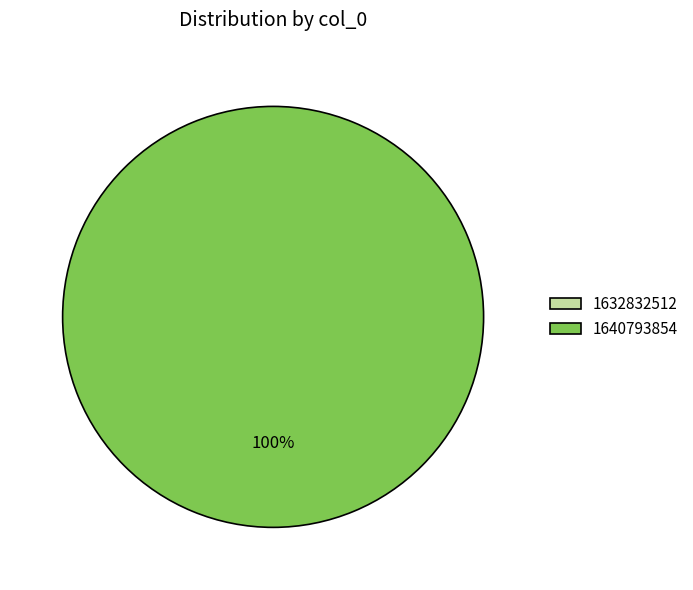

Rank the categories by value from lowest to highest.

1632832512, 1640793854